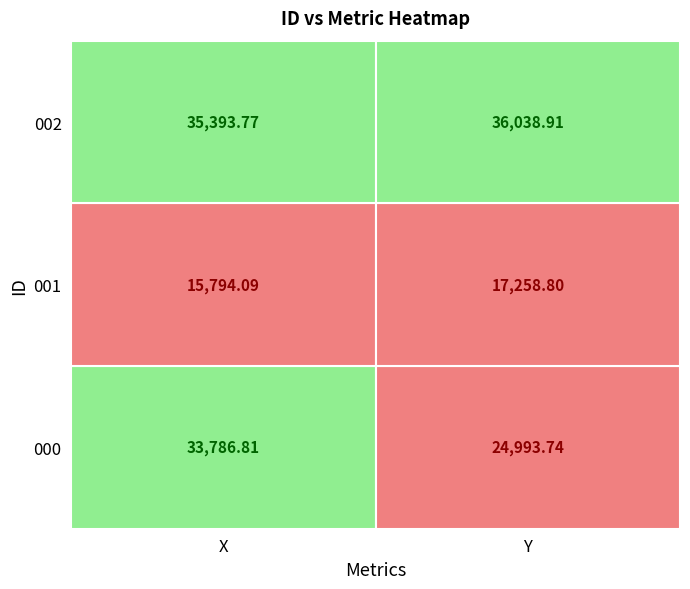

Reading right to left, extract all data points from this chart.

000: Y=24993.7	X=33786.8
001: Y=17258.8	X=15794.1
002: Y=36038.9	X=35393.8